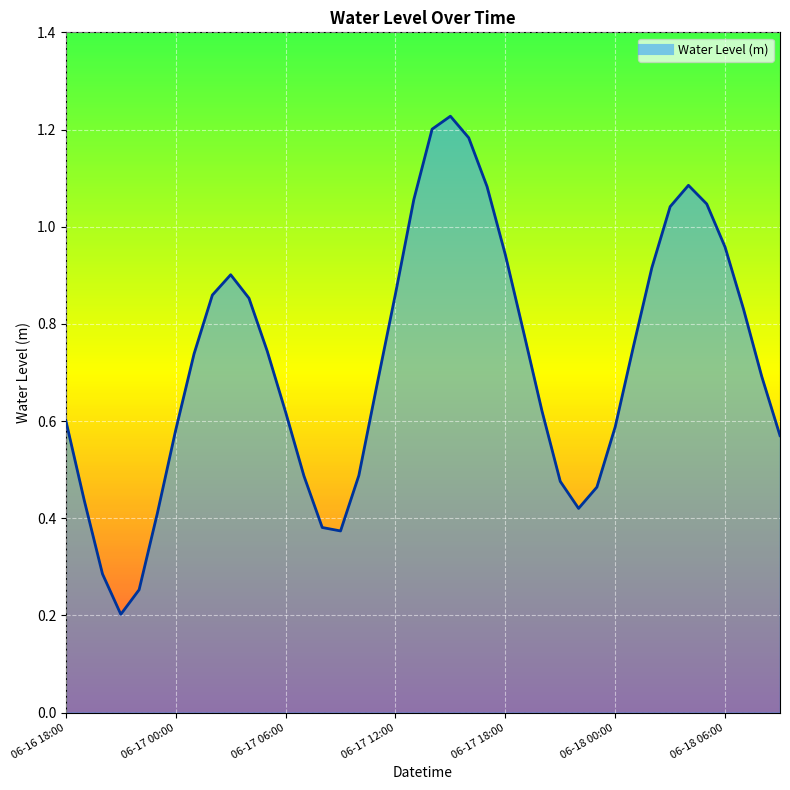

What is the label of the 30th point from the right?

2025-06-17 04:00